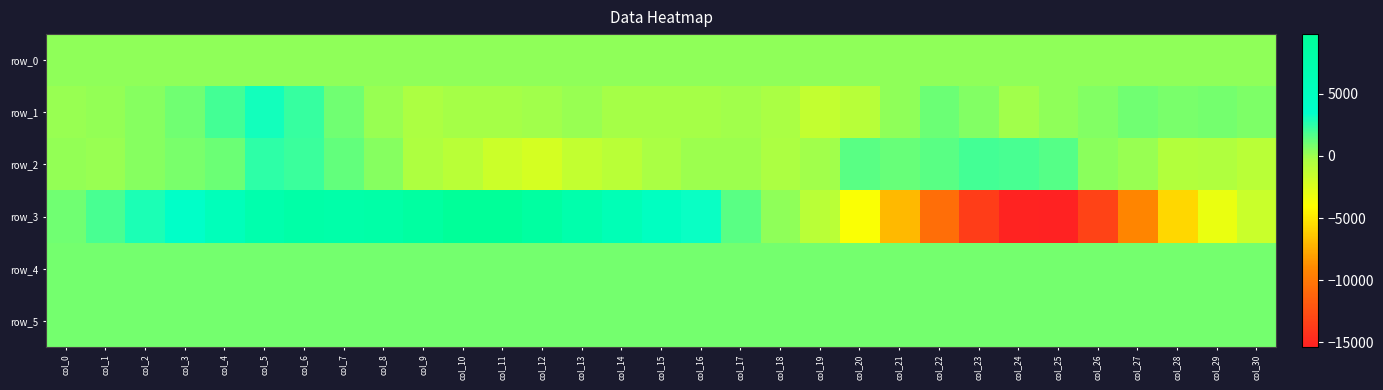

How many data points does each series have?

31